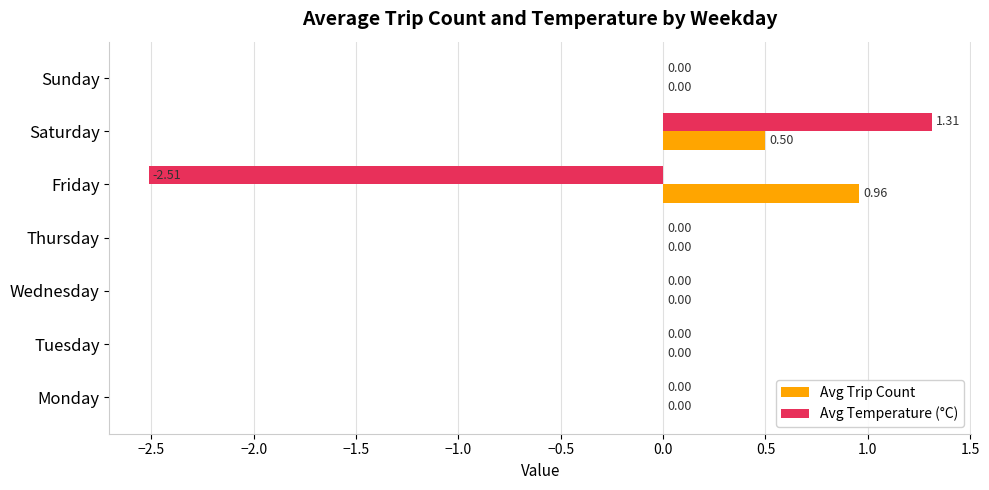

Which series changed the most between Friday and Sunday?

Avg Temperature (°C)